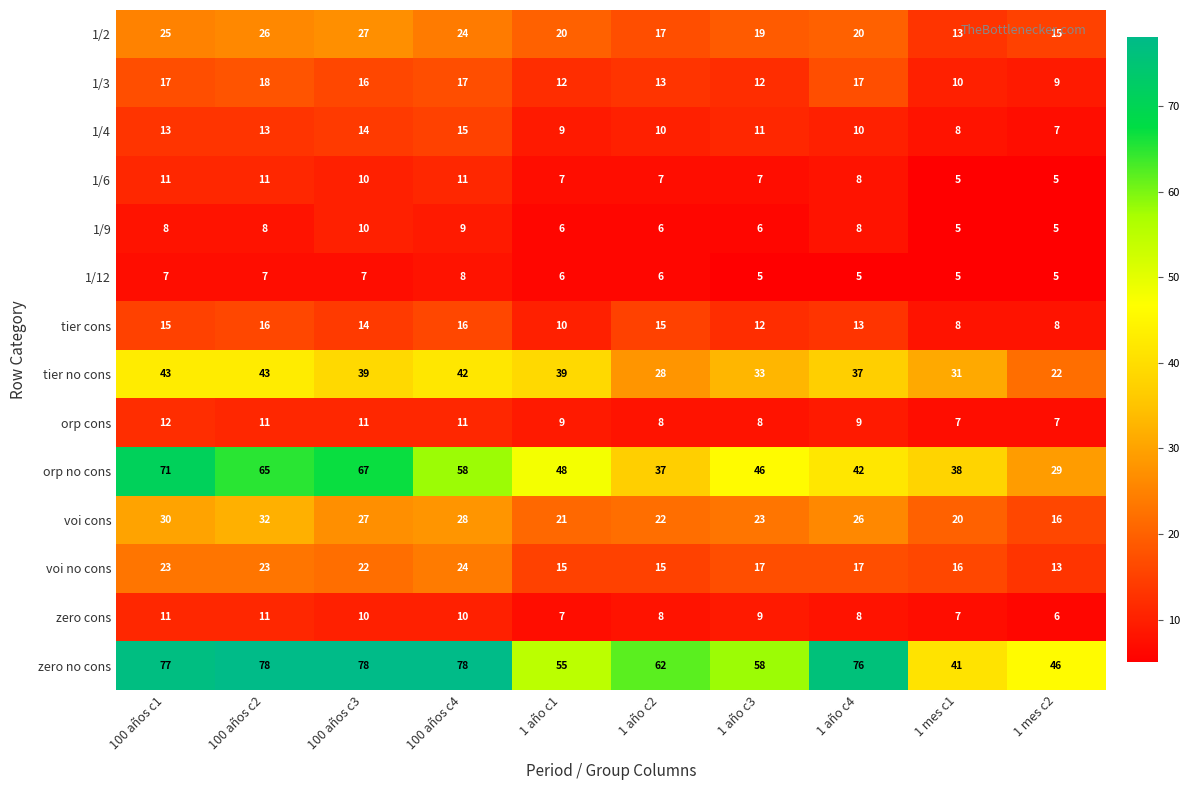

Where does the orp no cons series first go above 48?

100 años c1